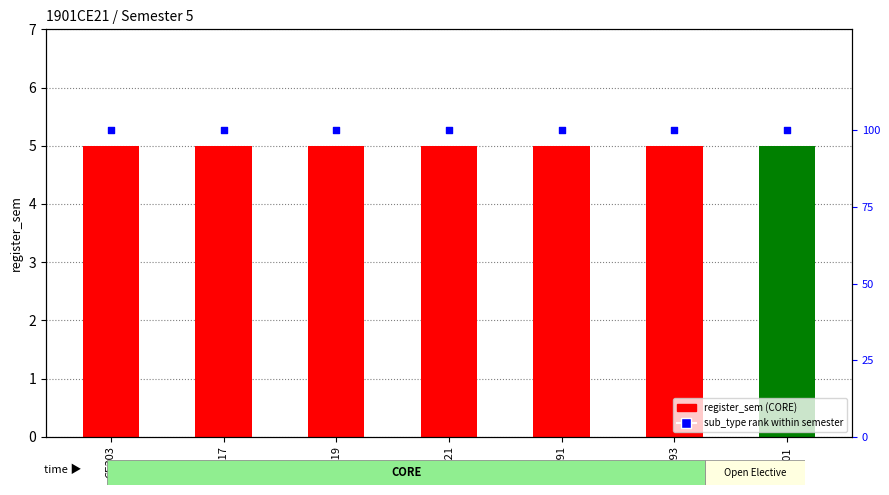

Is the value of register_sem at CE393 greater than the value of sub_type rank at CE319?

No